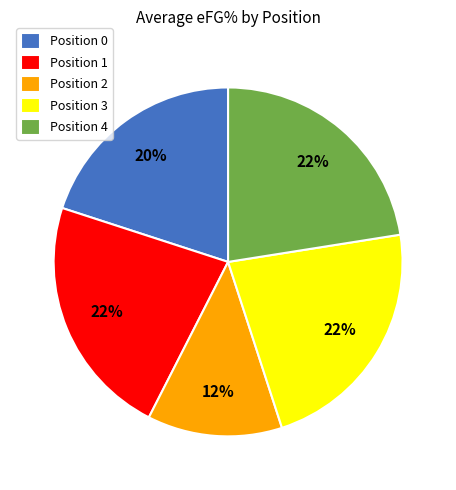

Is the sum of Position 2 and Position 4 greater than half?

No